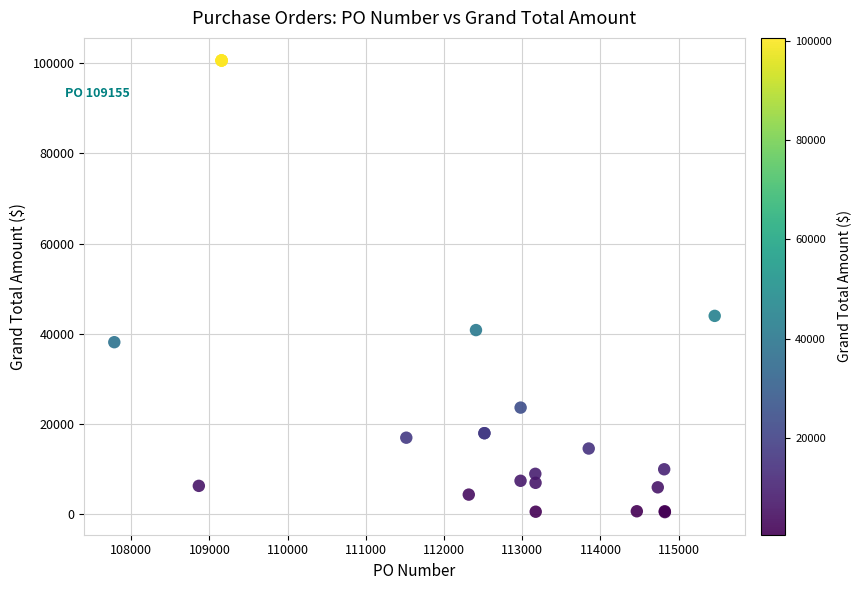

What Y value in the scatter plot is closest to 50554?

44000.0